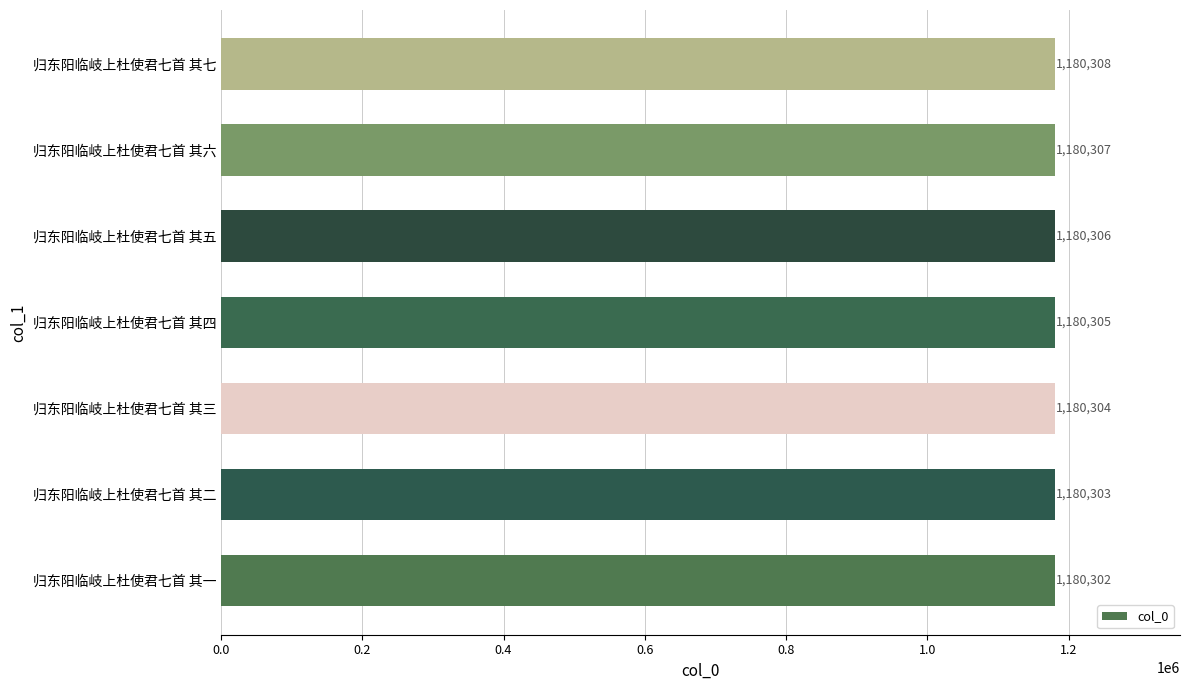

How many categories are shown in the chart?

7